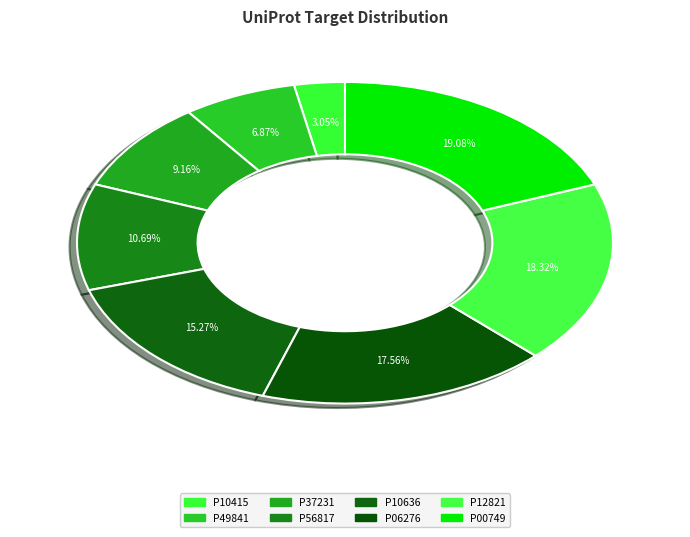

Which has a higher value, P10415 or P10636?

P10636